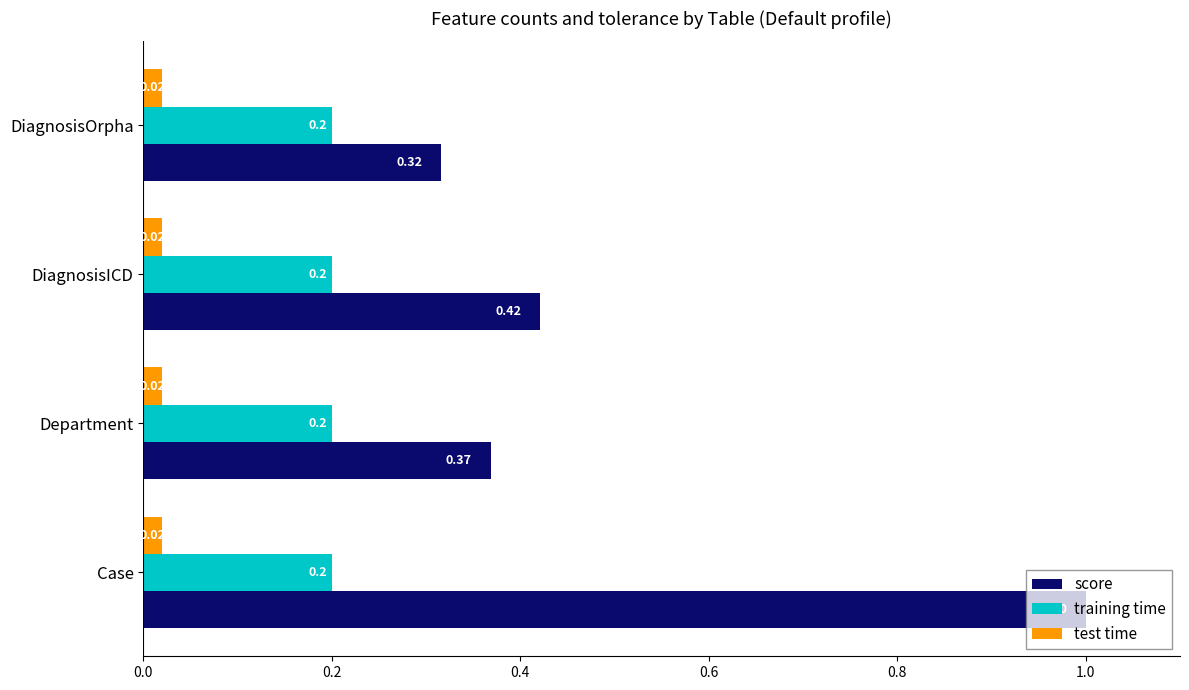

Where is score nearest to the value 0?

DiagnosisOrpha